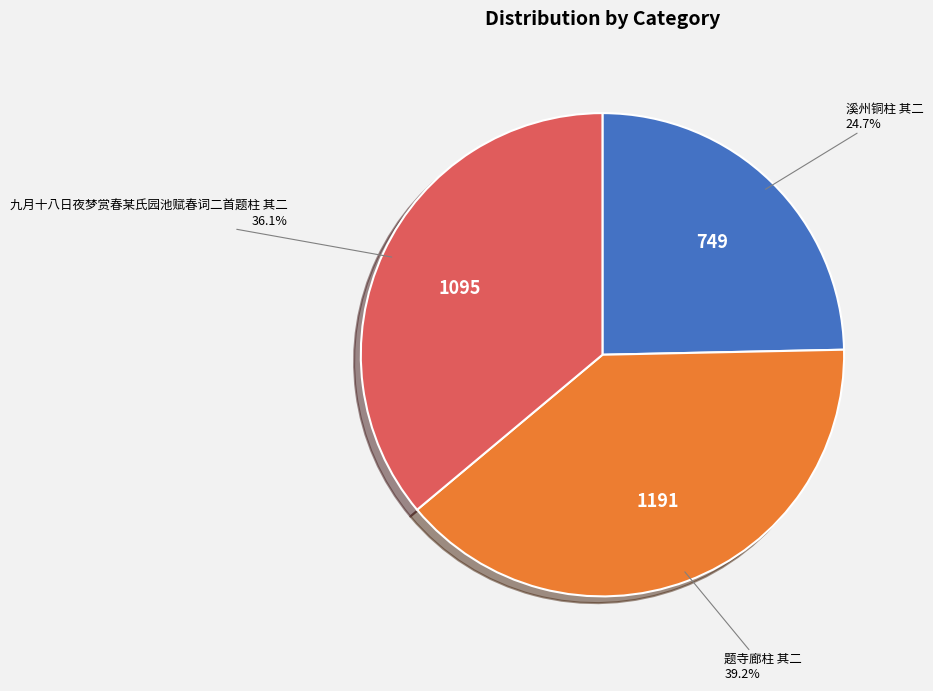

Is there any slice that represents more than half of the pie?

No